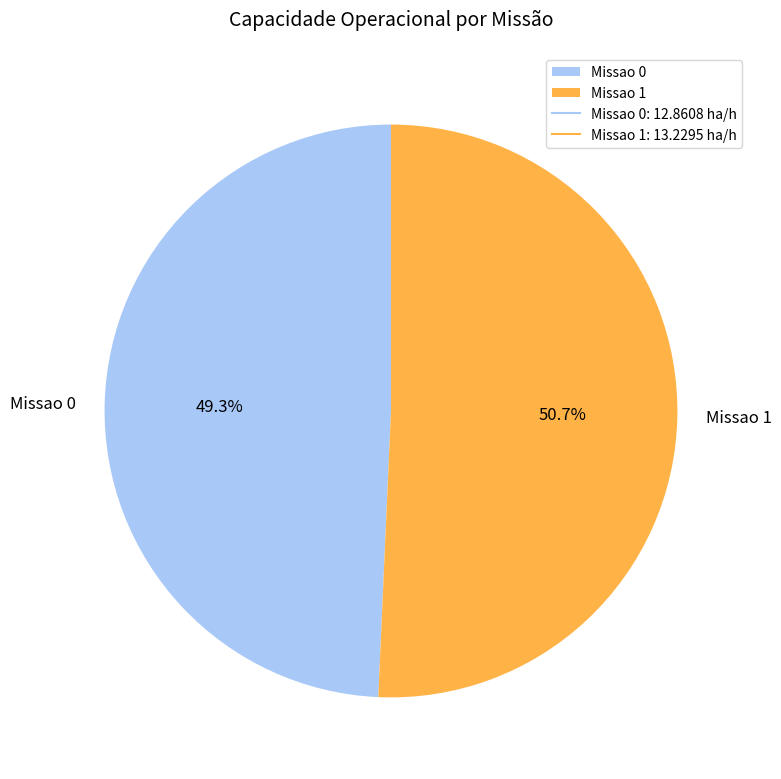

Does Missao 1 represent more than half of the total?

Yes